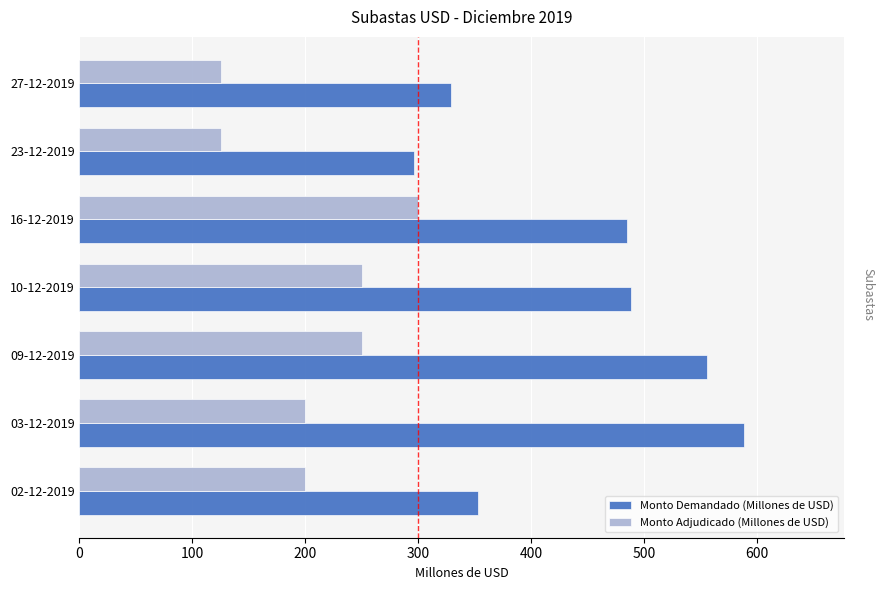

List the series in order of their peak value, lowest first.

Monto Adjudicado (Millones de USD), Monto Demandado (Millones de USD)